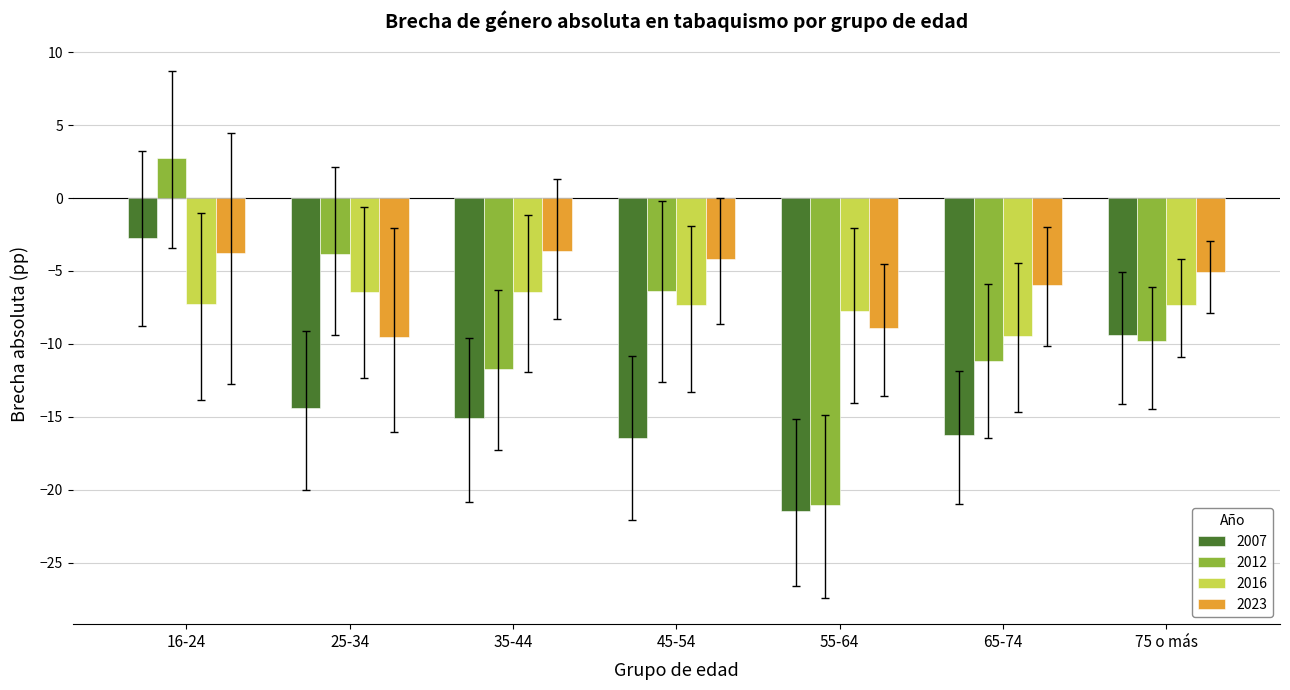

Rank the series by their maximum value, from lowest to highest.

2016, 2023, 2007, 2012